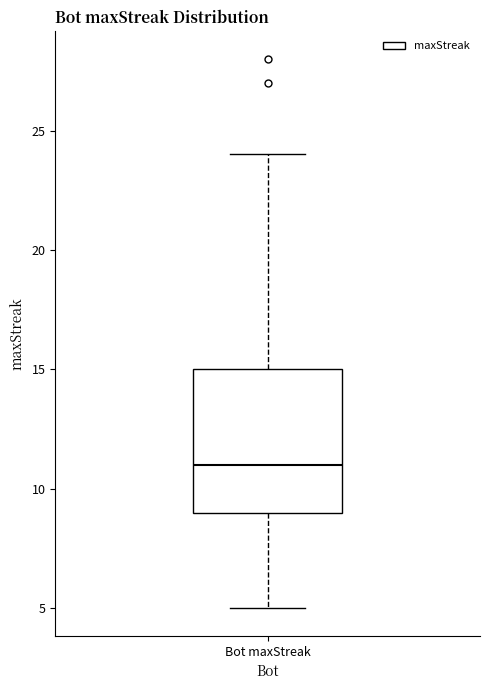

Read this box plot against the y-axis: the position of the median line, the range covered by the box, and the ends of both whiskers. The values are not printed on the chart, so give them approximately, as read against the axis.

median 11, box 9 to 15, whiskers 5 to 24